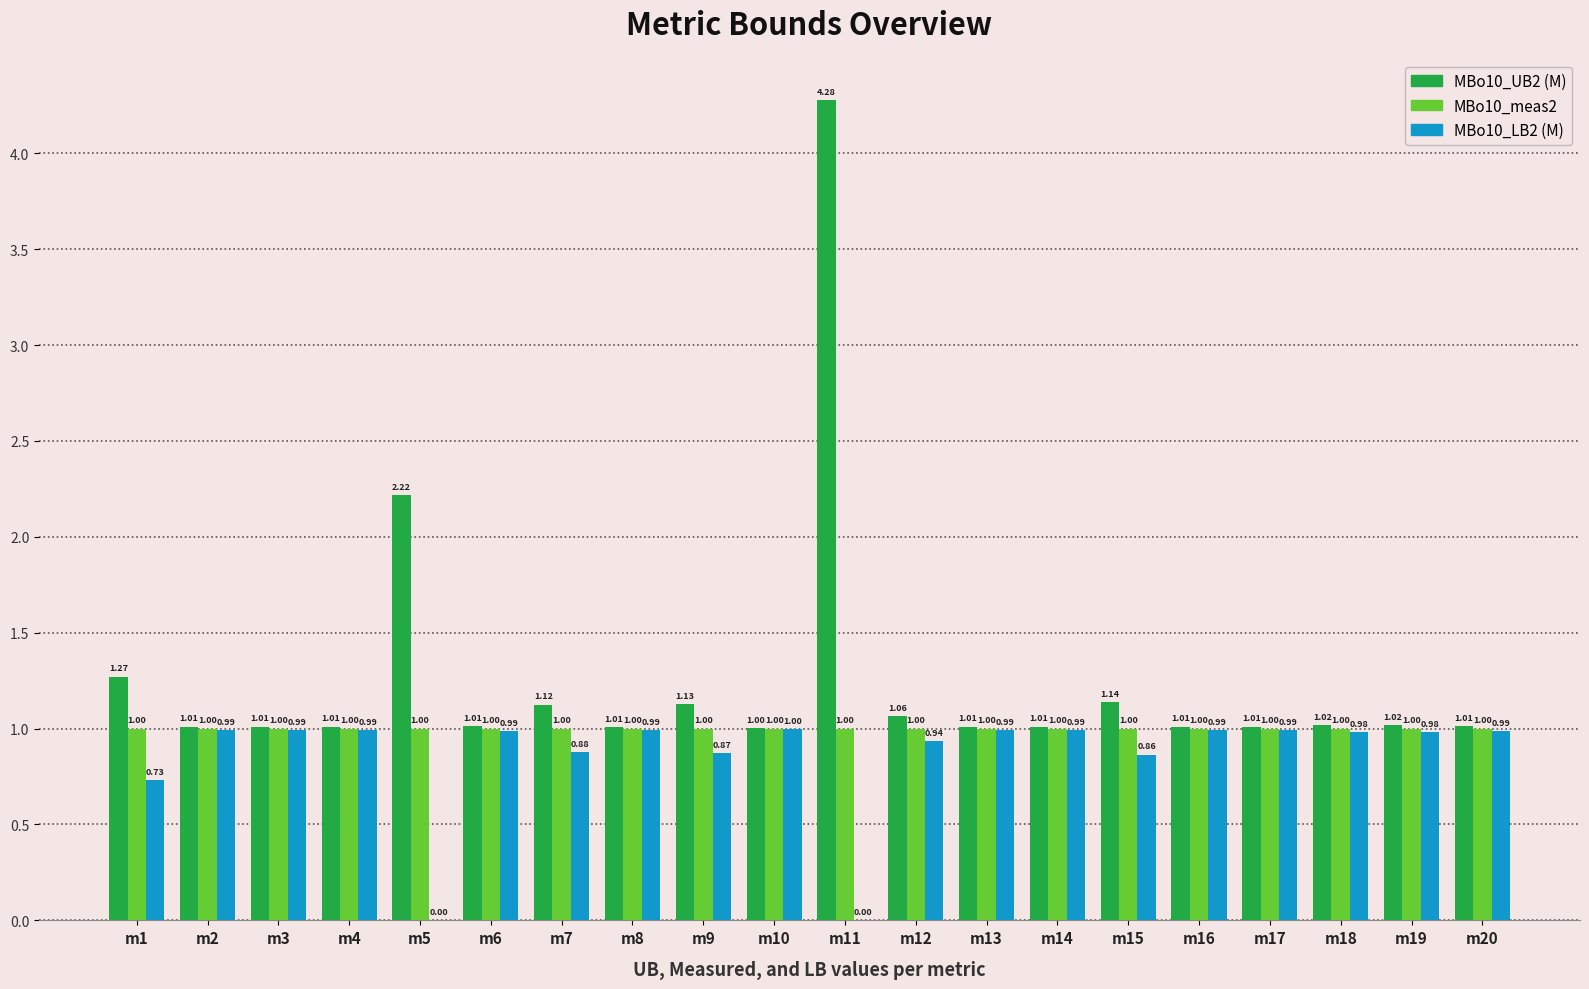

What is the sum of the MBo10_UB2 (M) values at m12 and m4?

2.1